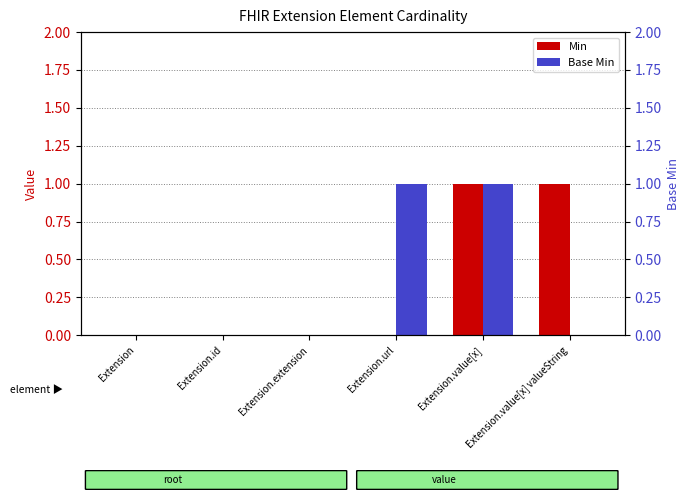

What is the total value across all series at Extension.url?

1